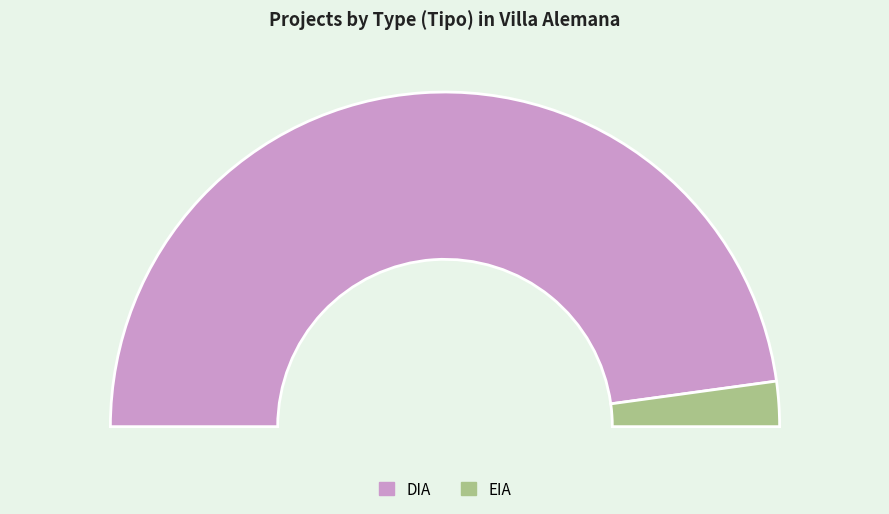

Which category has the biggest portion of the pie?

DIA